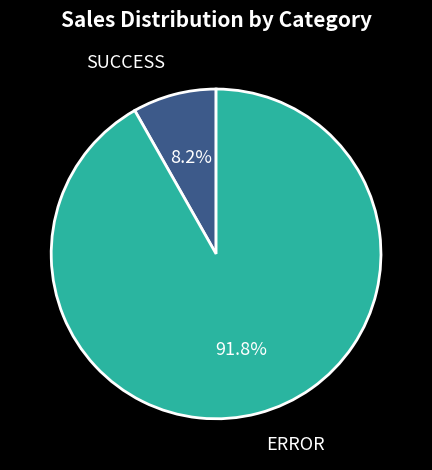

What percentage is the SUCCESS slice, to the nearest percent?

8%